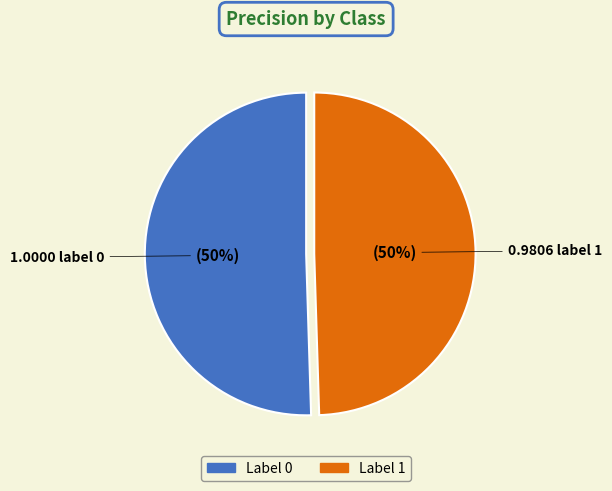

How many slices are in this pie chart?

2